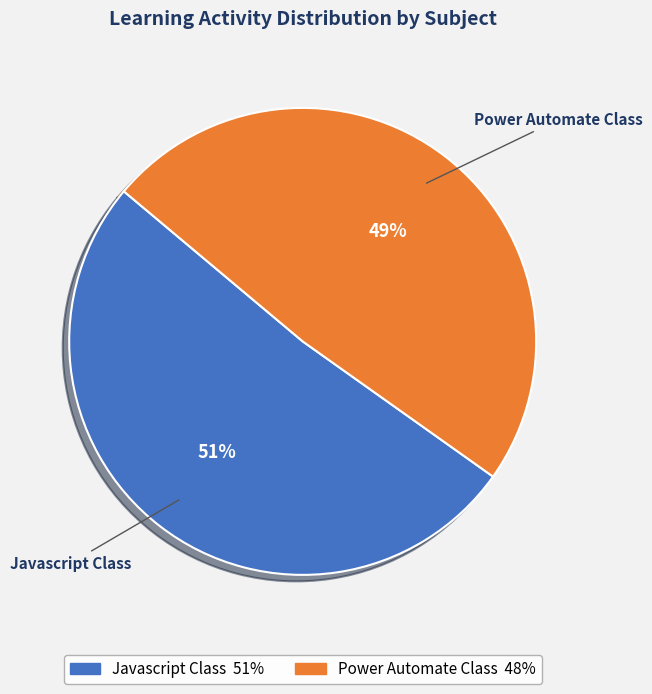

How many segments does this pie chart have?

2